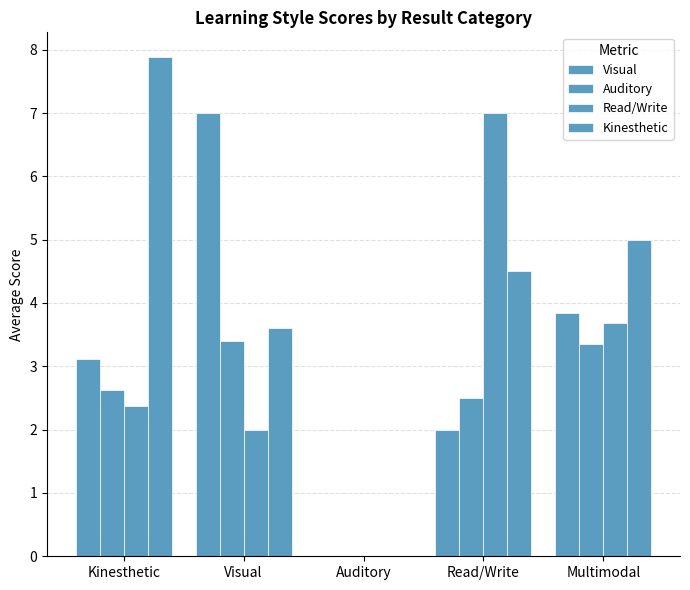

Is it true that Read/Write equals 7.0 at Read/Write?

True